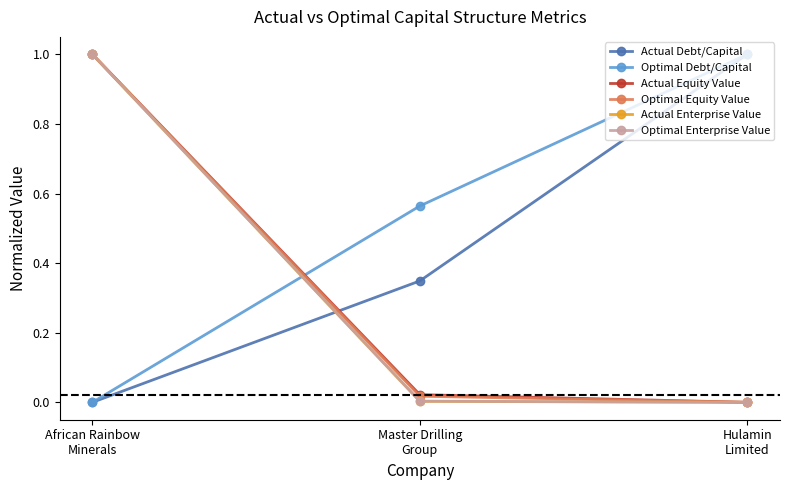

What is the total value across all series at African Rainbow
Minerals?

4.0